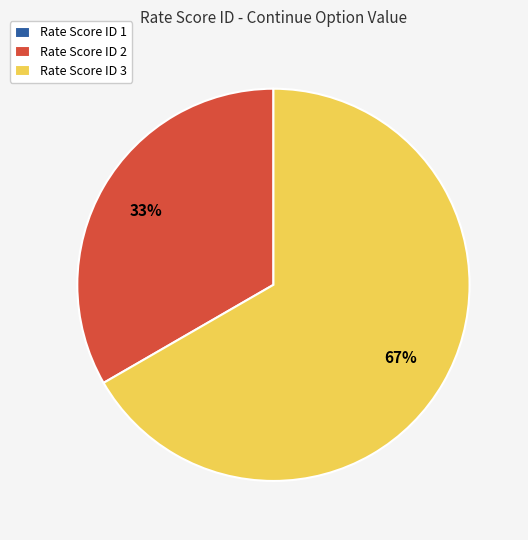

To the nearest percent, what percentage of the pie is Rate Score ID 3?

67%